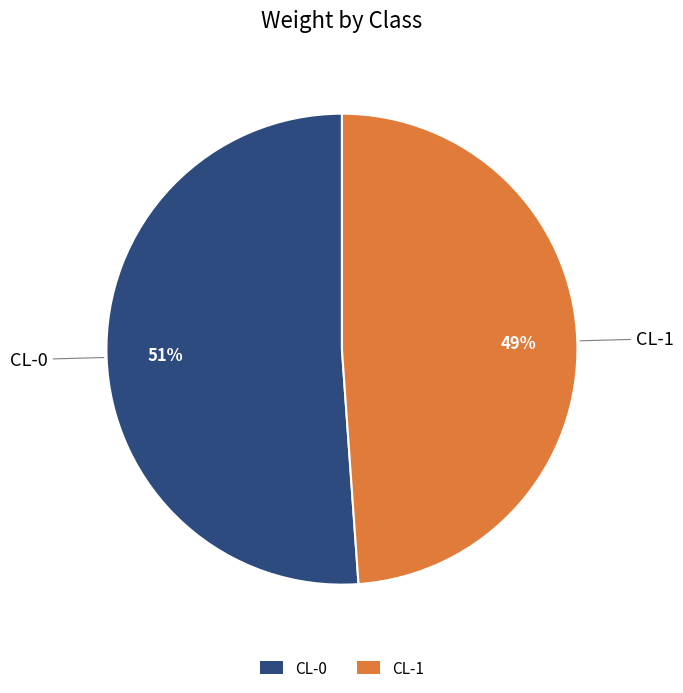

Is CL-0 the majority of the pie?

Yes